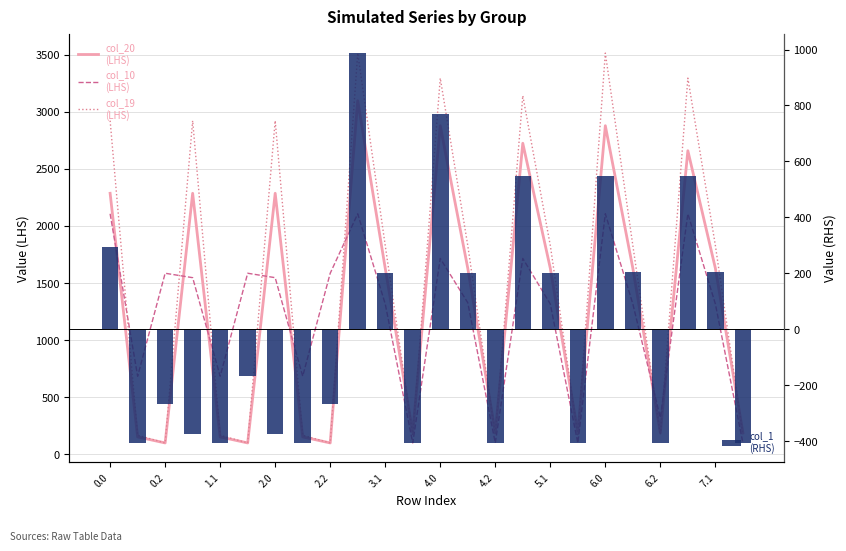

What is the difference between the second highest and second lowest values in the col_1 (RHS) series?

1175.1